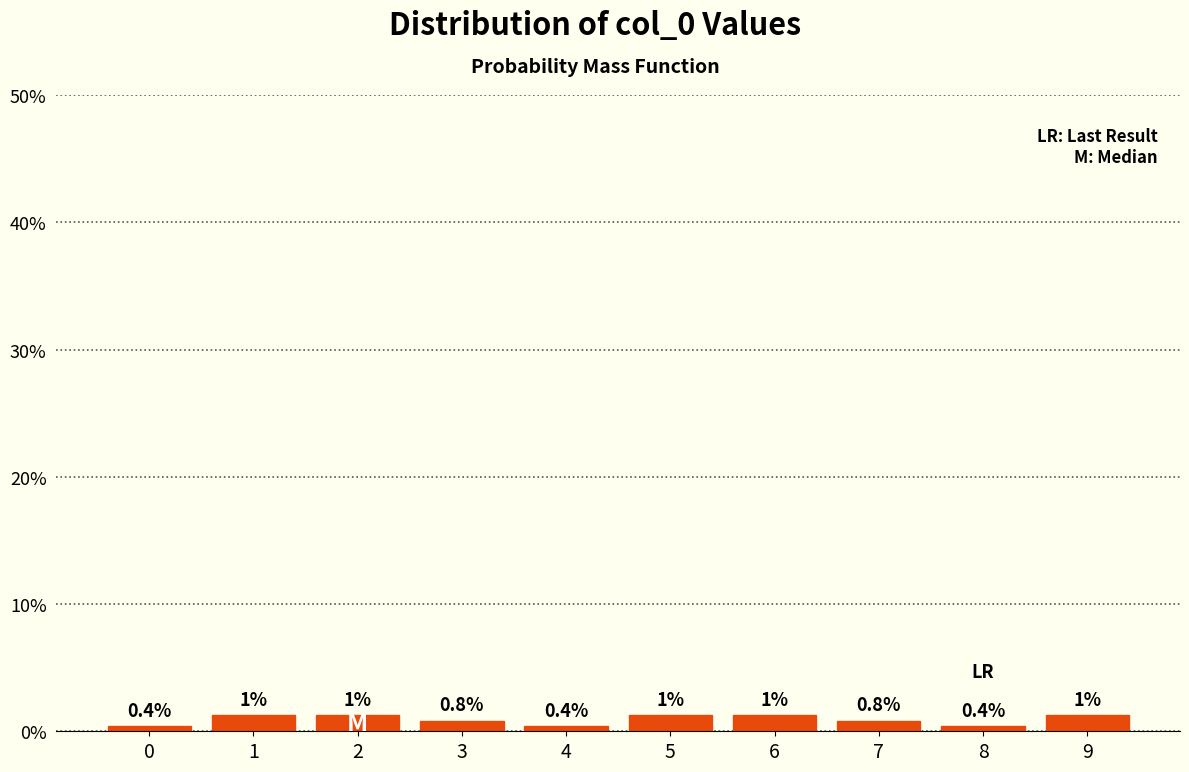

What is the smallest value displayed?

0.4